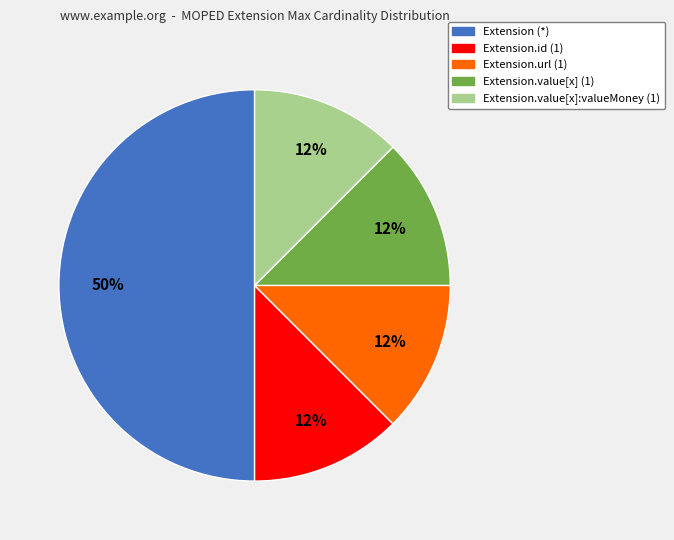

How many slices are in this pie chart?

5